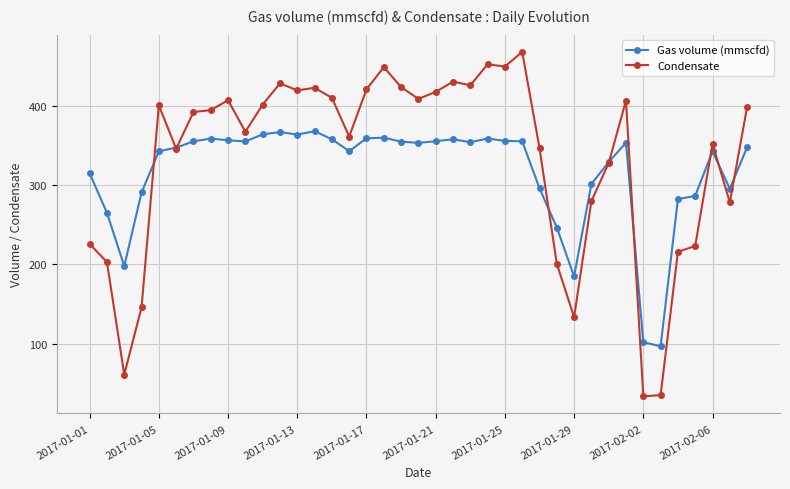

True or false: Gas volume (mmscfd) has more than 1 interior local peaks.

True